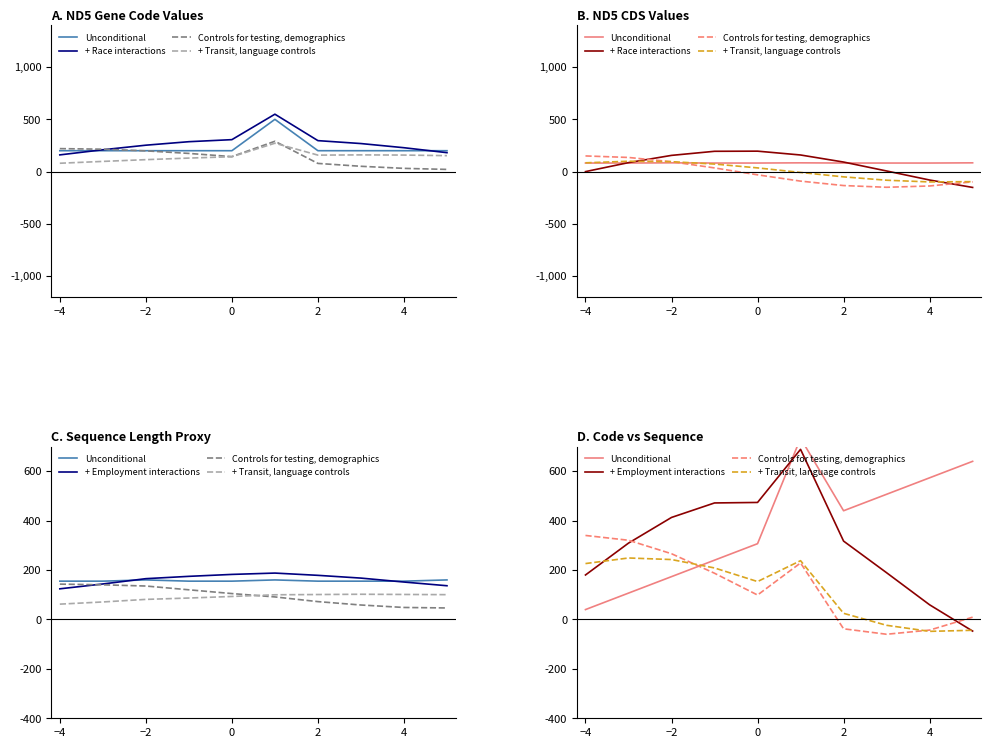

What is the value of the + Race interactions point at the 7th from the left?

91.5